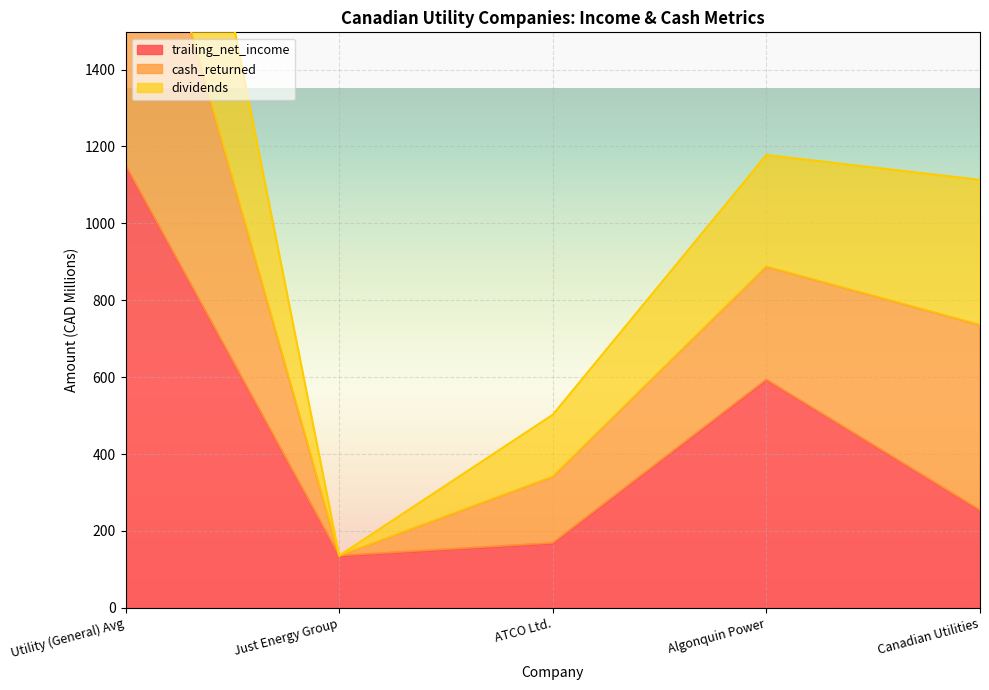

What is the maximum value for dividends?

2928.2